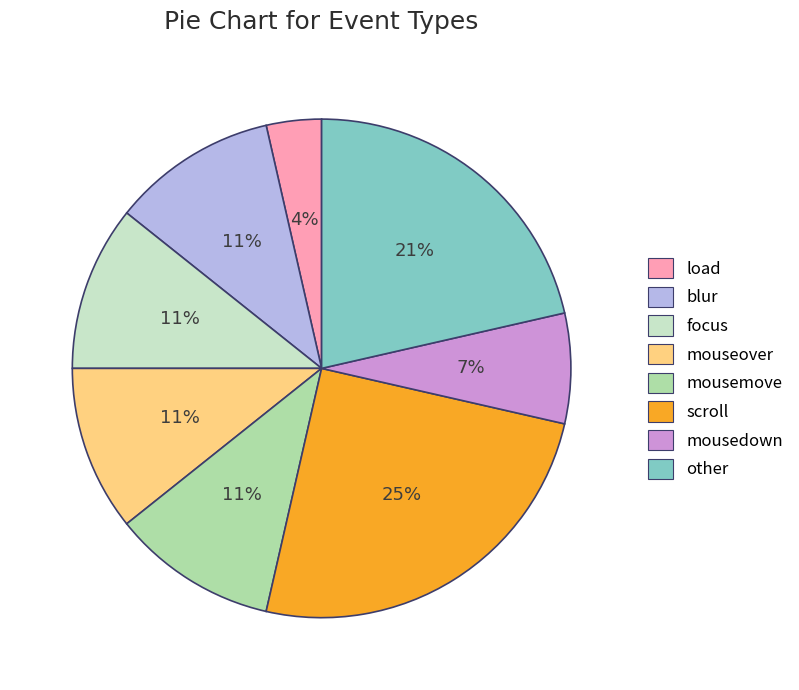

To the nearest percent, what is the difference between the mousedown and mousemove slice percentages?

4%